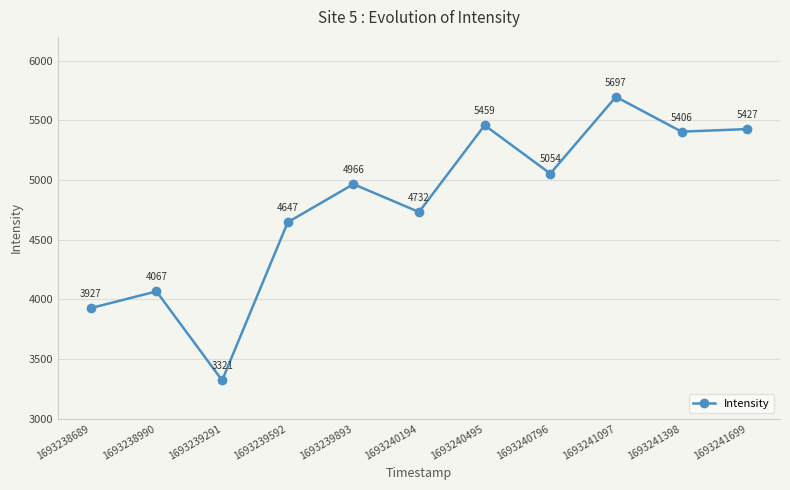

At which label is the value closest to 4509?

1693239592